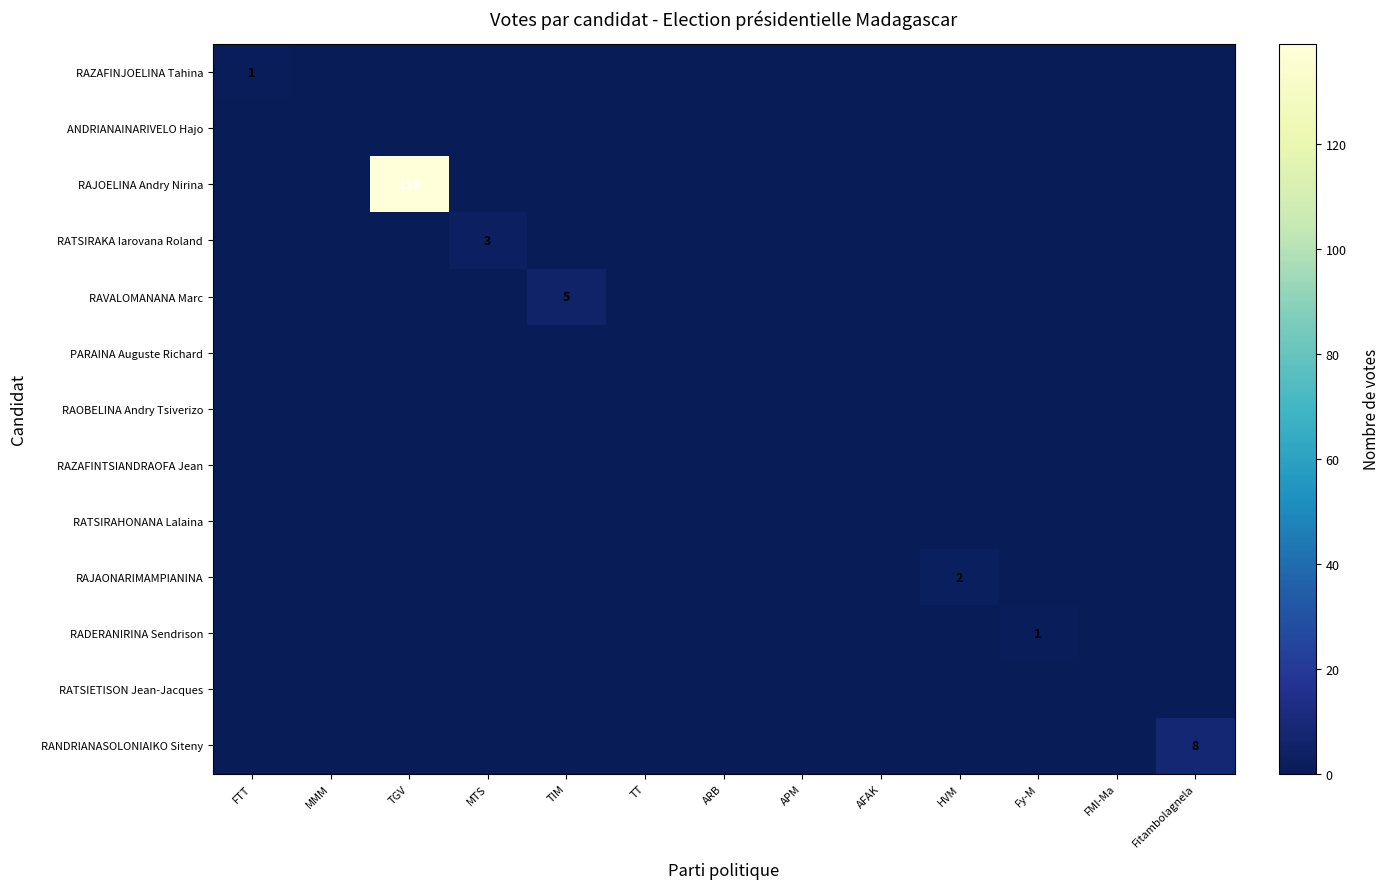

Count the number of data series in this chart.

13